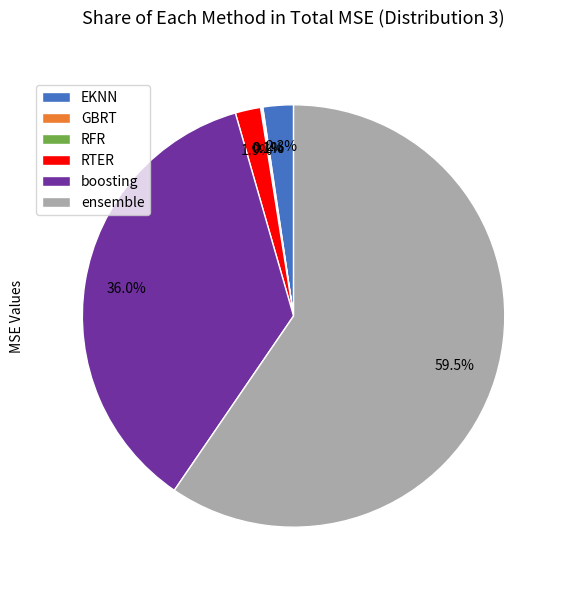

The boosting slice represents 26% of the pie. True or false?

False